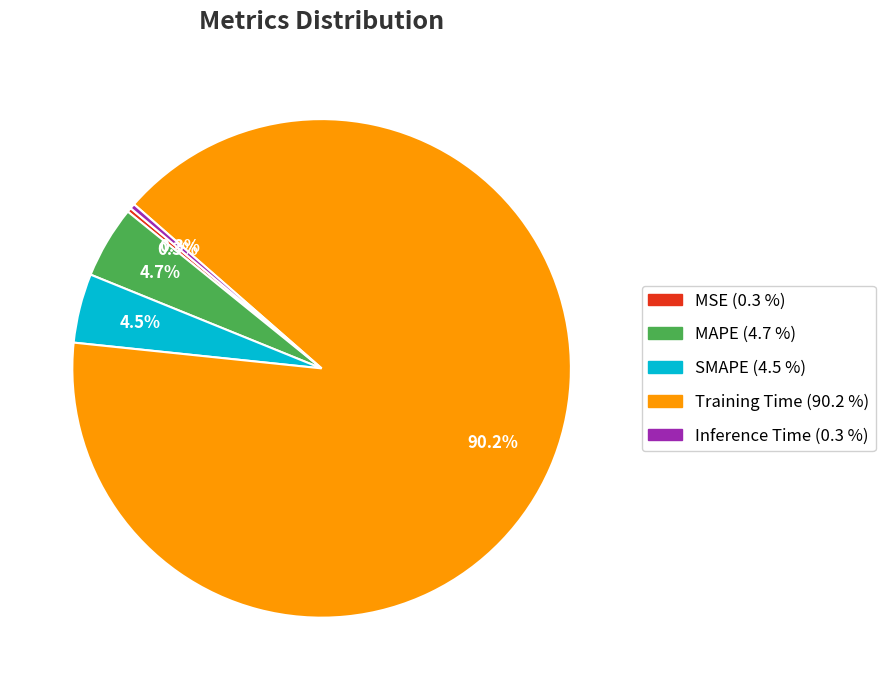

Count the number of slices in the pie.

5